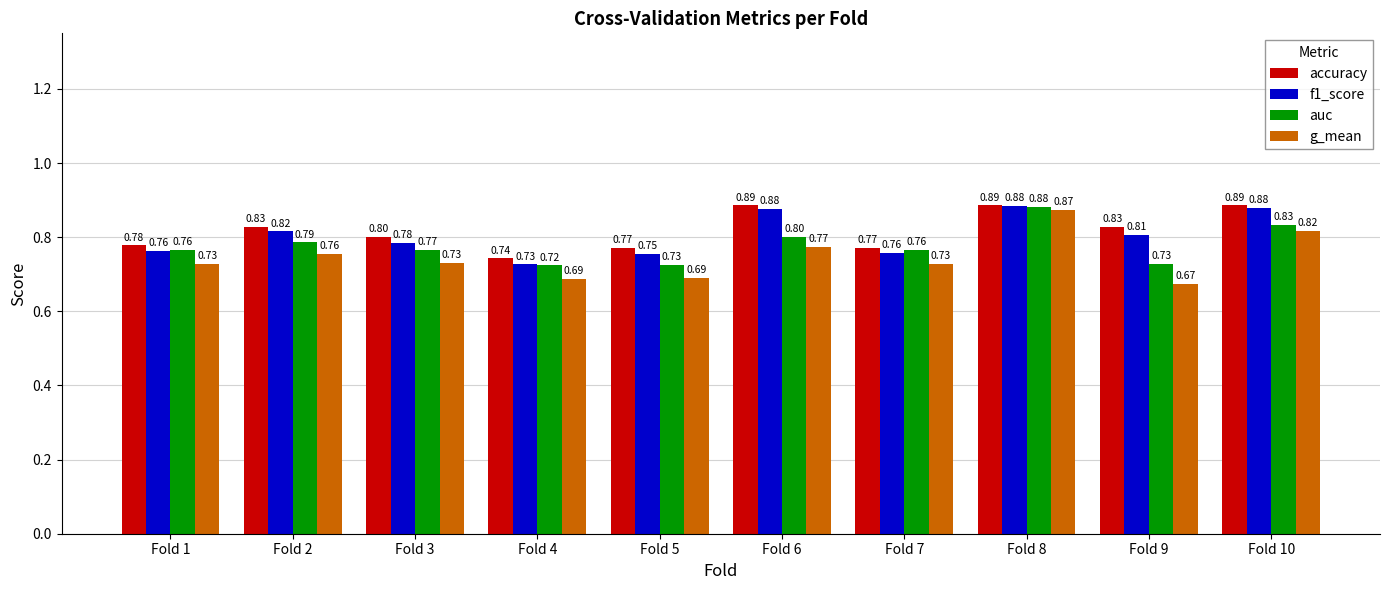

Which series has the largest range (max minus min)?

g_mean